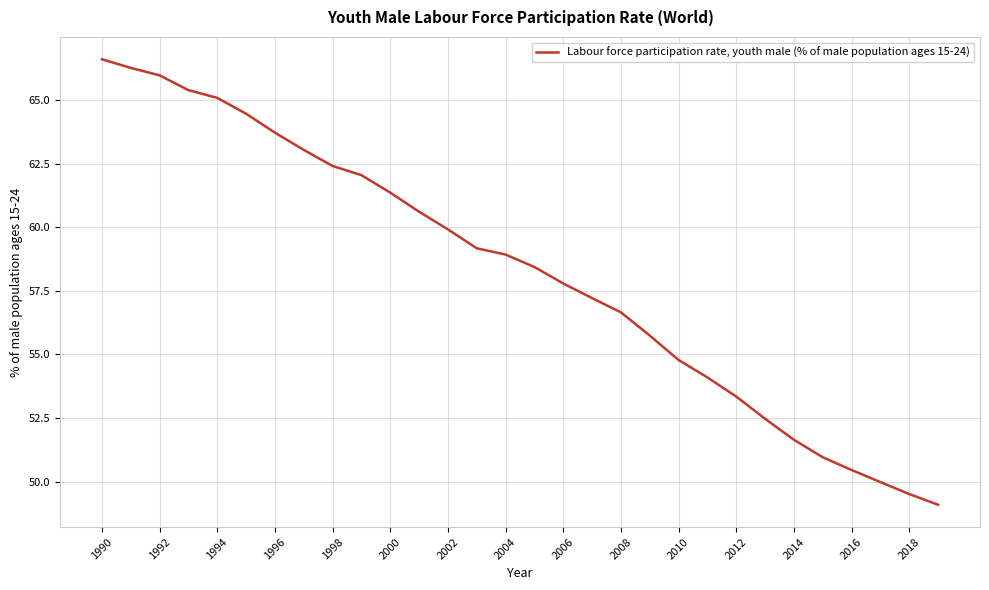

What is the greatest value displayed?

66.6